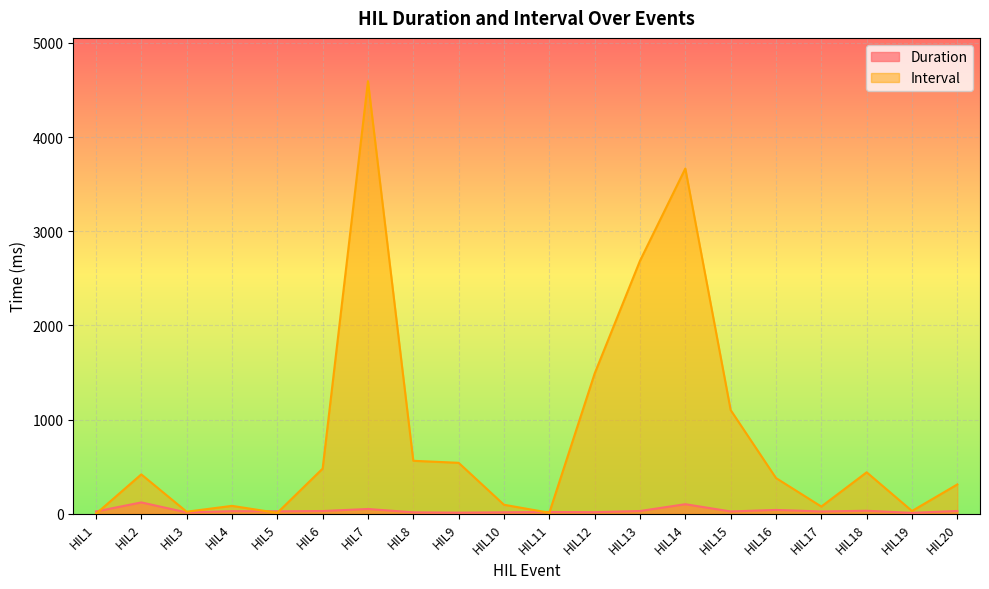

Which has a higher value, HIL9 or HIL19?

HIL9